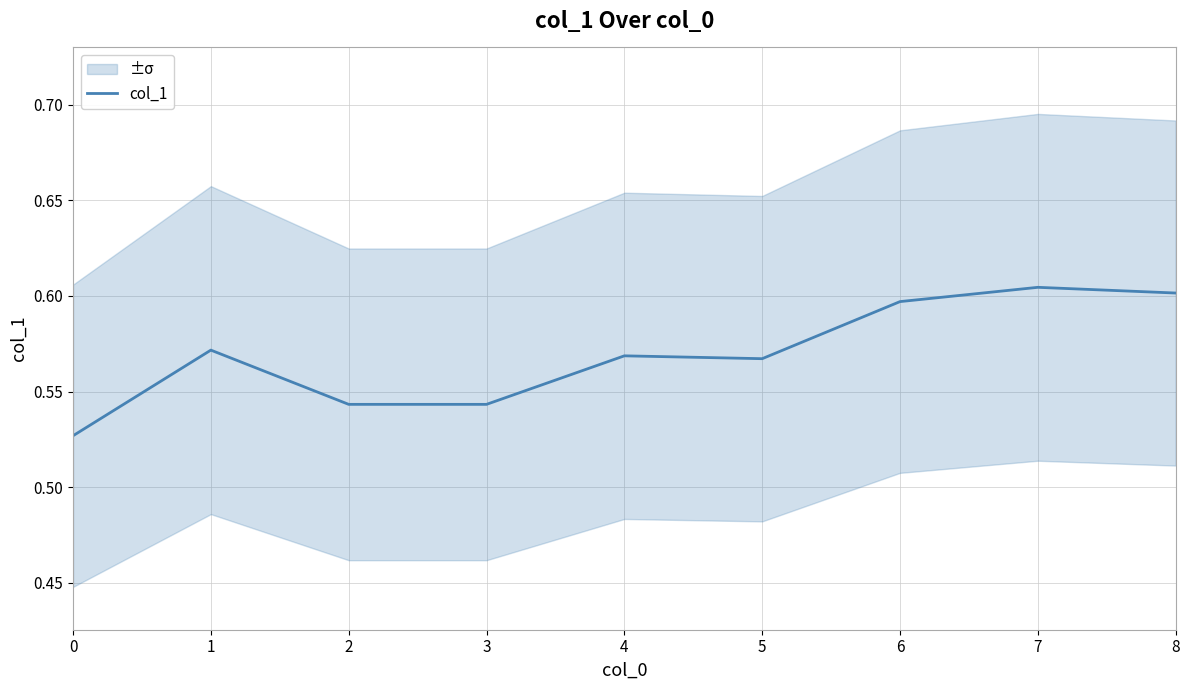

Count the values in the range 0 to 1.

9